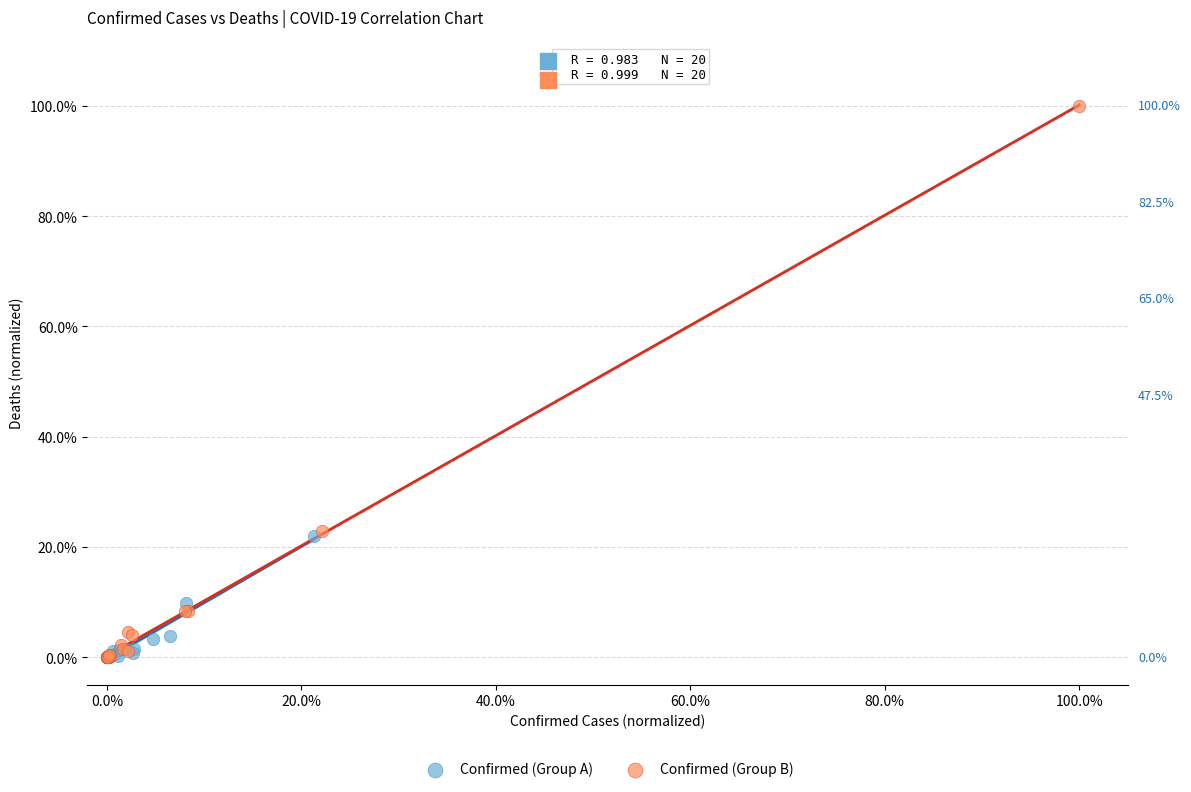

Which series reaches the maximum Y coordinate?

Confirmed (Group B)